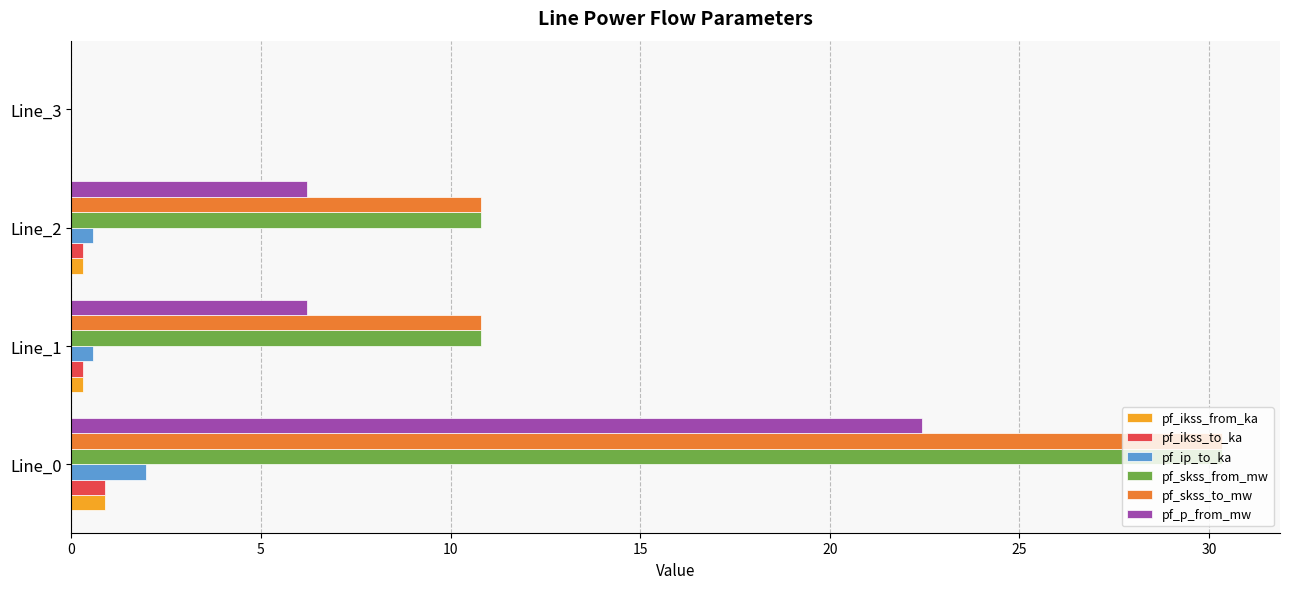

True or false: pf_ip_to_ka has a value of 0.6 at Line_2.

True